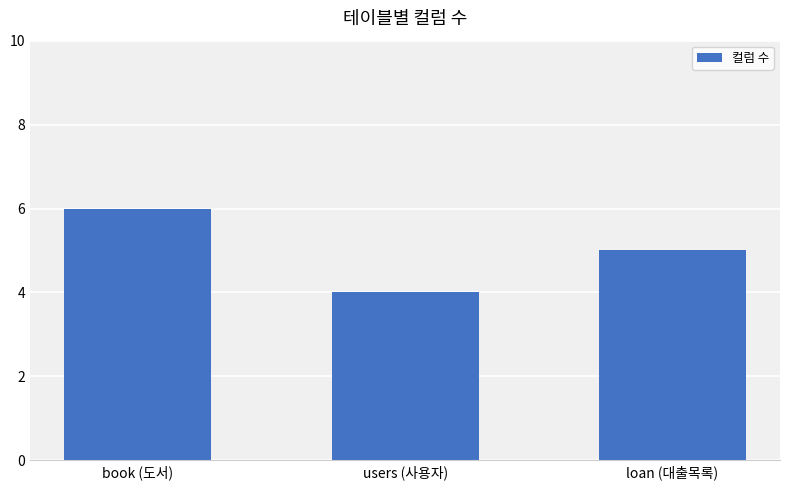

Is it true that the value at loan (대출목록) is 1?

False